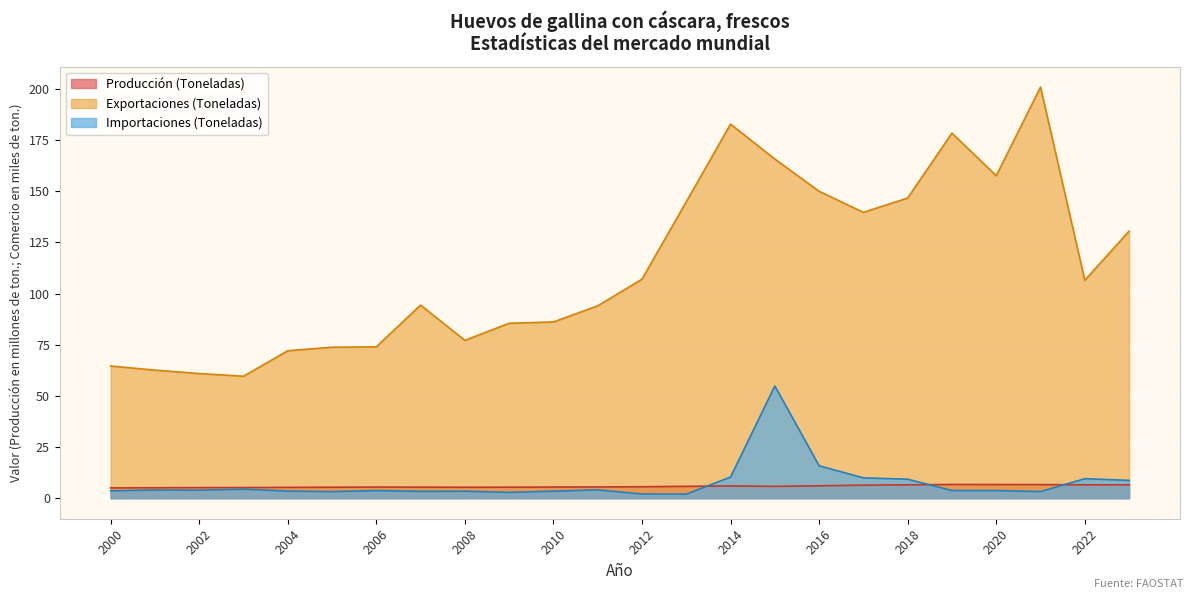

True or false: Producción (Toneladas) has a value of 3.2 at 2023.

False